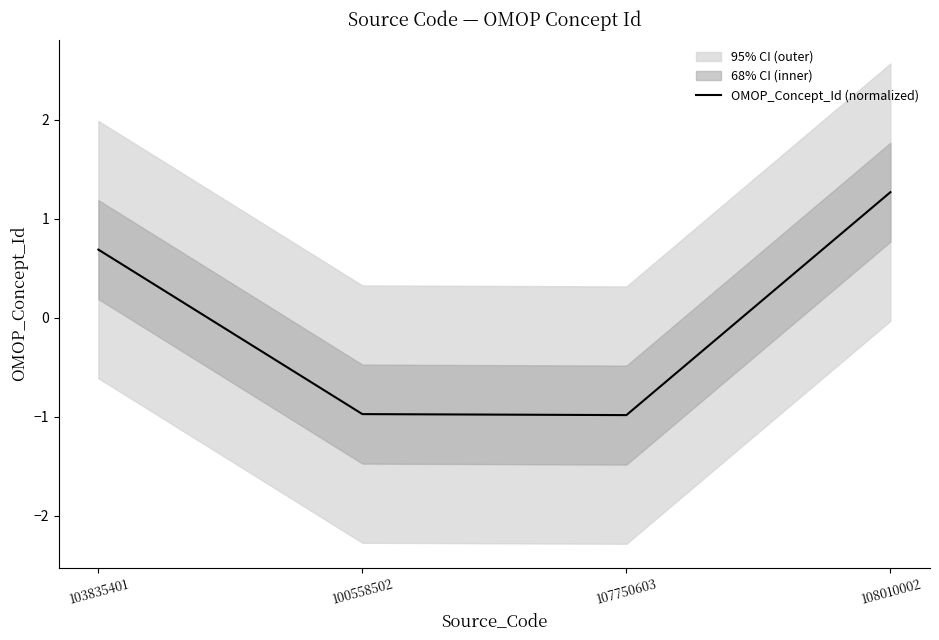

Where is the data nearest to the value 0?

103835401